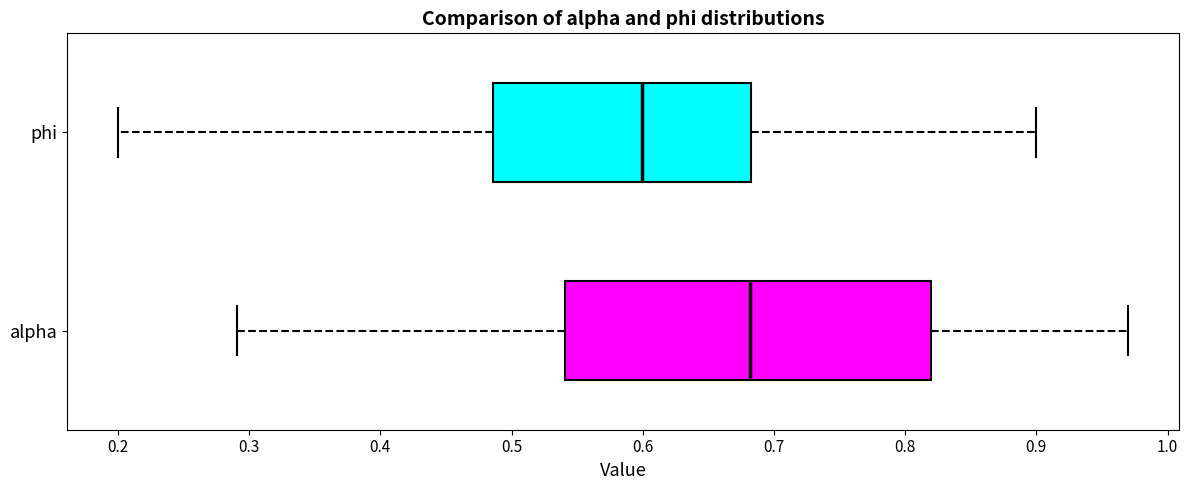

Which box is the widest, from its left edge to its right edge?

alpha